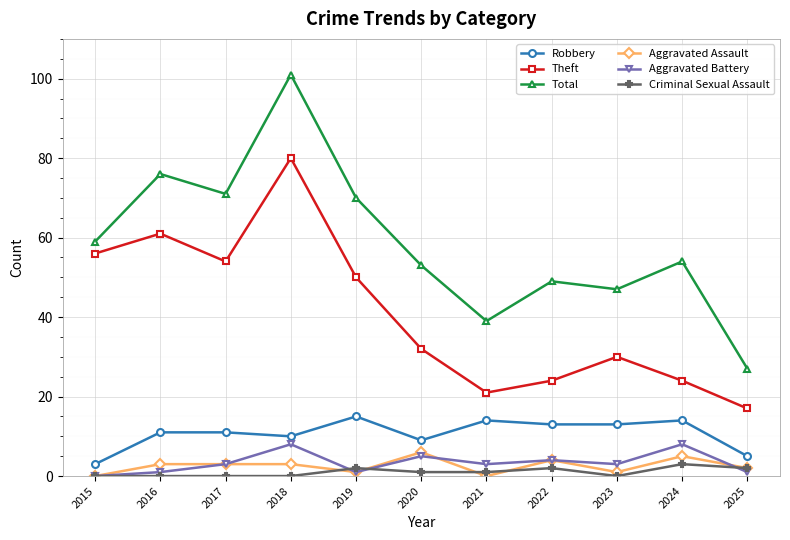

Which series changed the most between 2021 and 2025?

Total